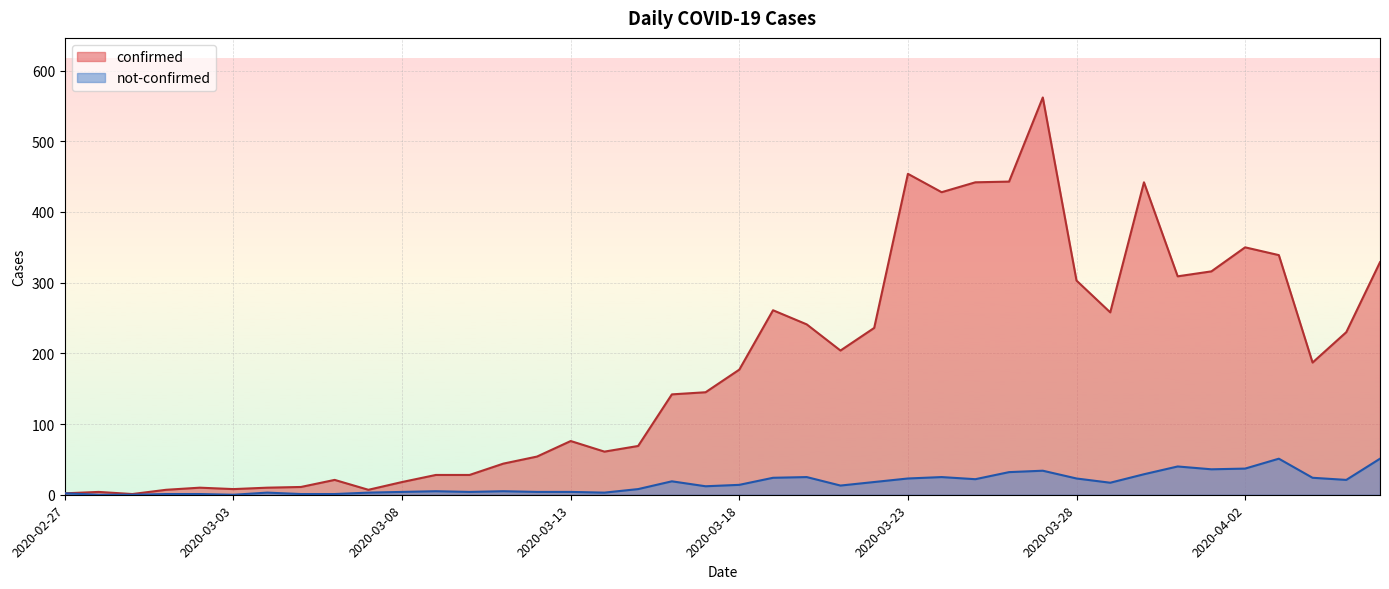

Which has a higher value, 2020-04-03 or 2020-03-05?

2020-04-03